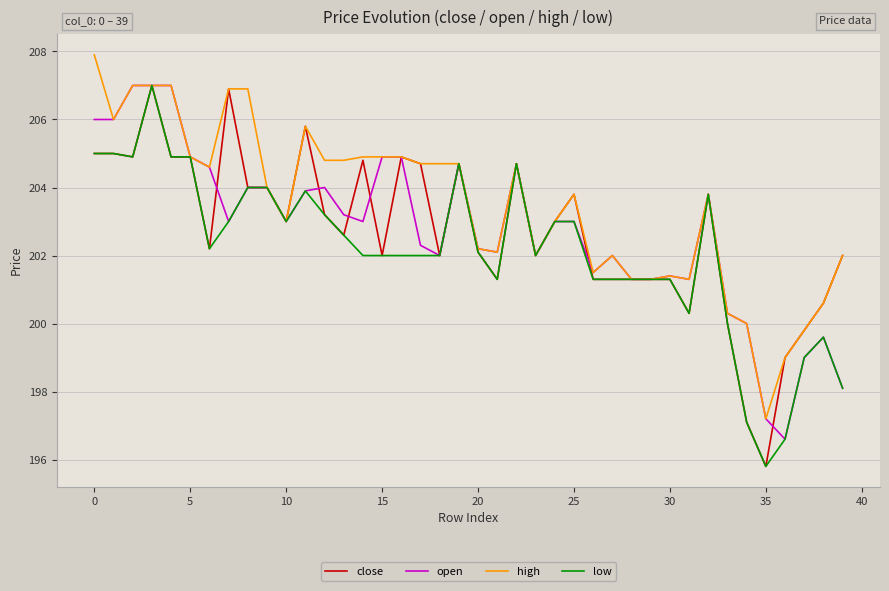

What is the maximum value for open?

207.0